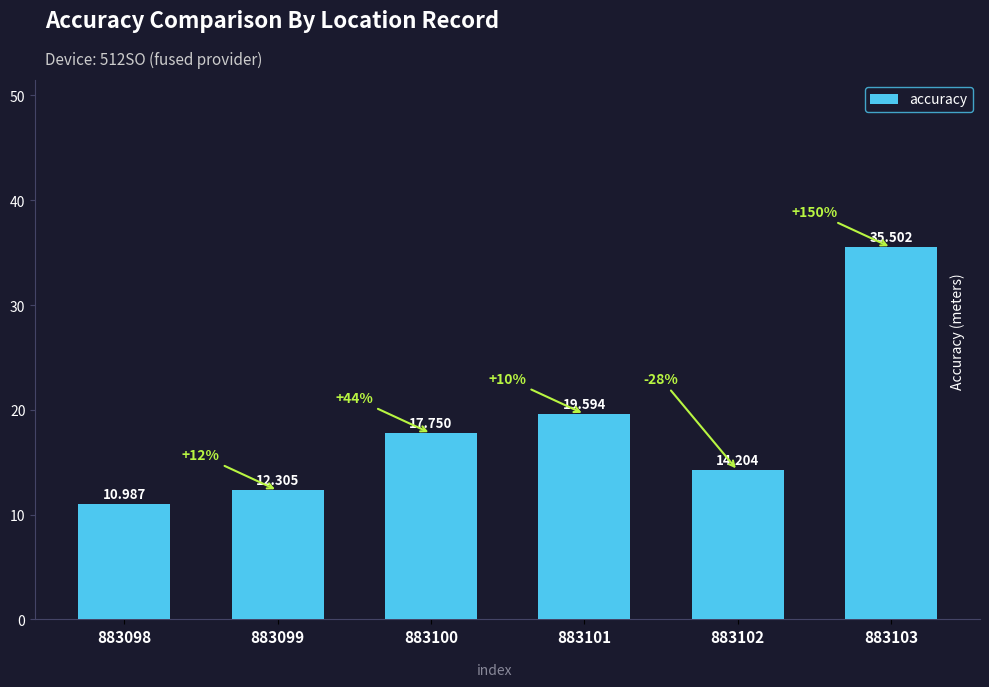

Which has a higher value, 883100 or 883101?

883101